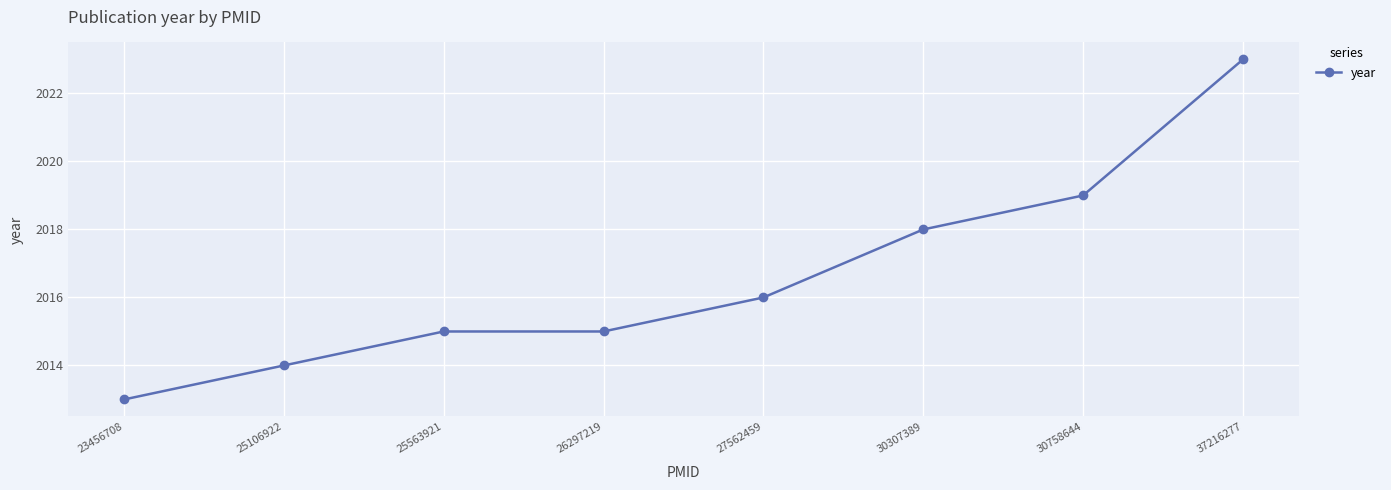

What is the minimum value shown in the chart?

2013